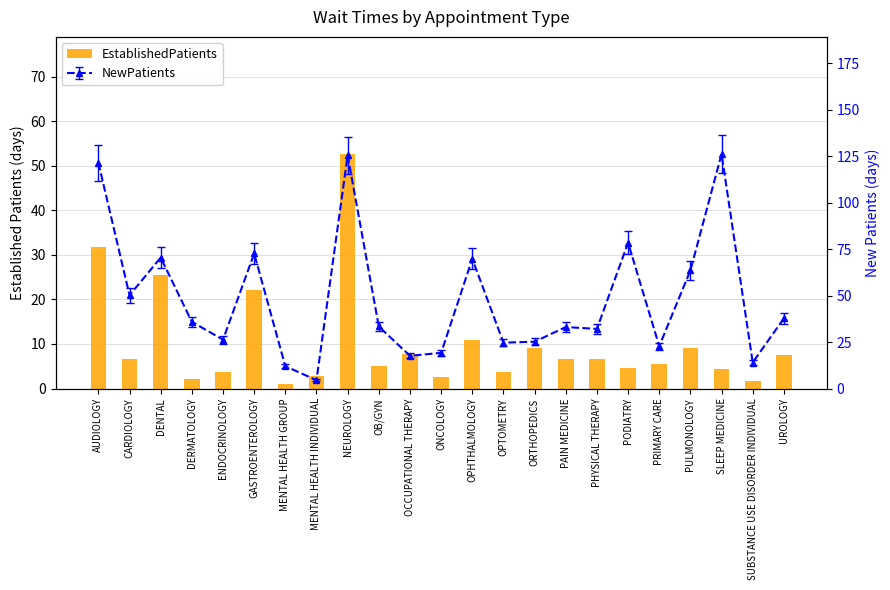

Approximately how many times larger is the value at OPHTHALMOLOGY compared to SLEEP MEDICINE?

2.5